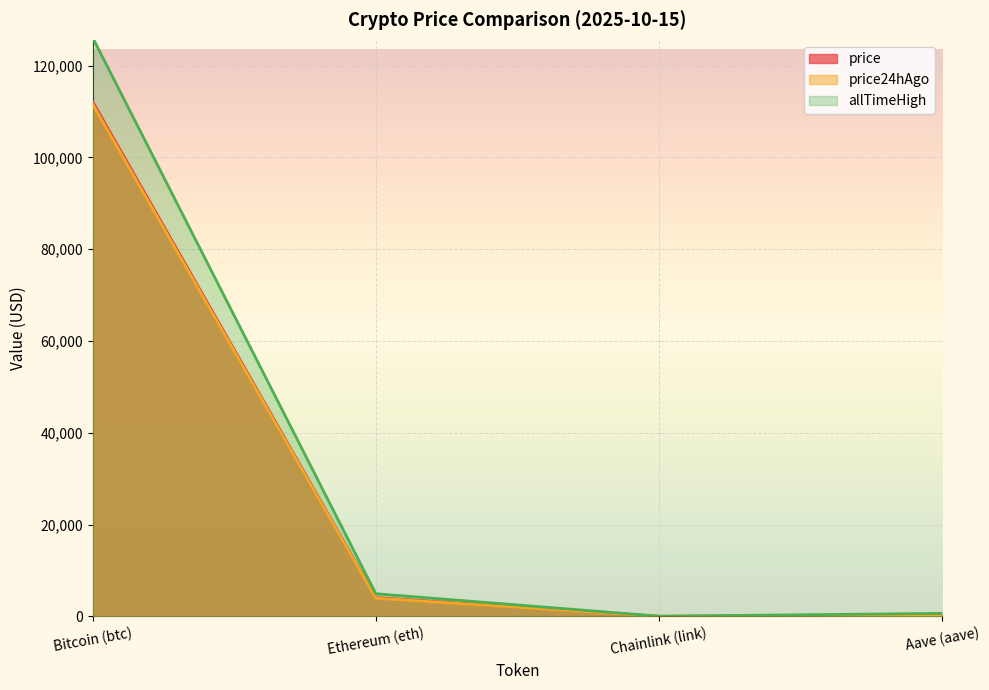

How many data points in price are above 4111?

2